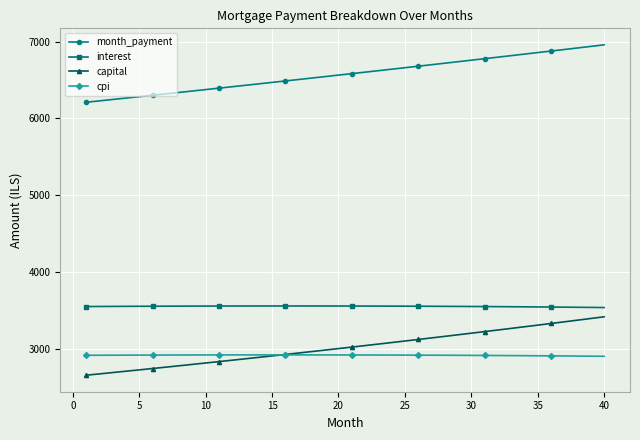

At how many categories does at least one series exceed 4113?

40